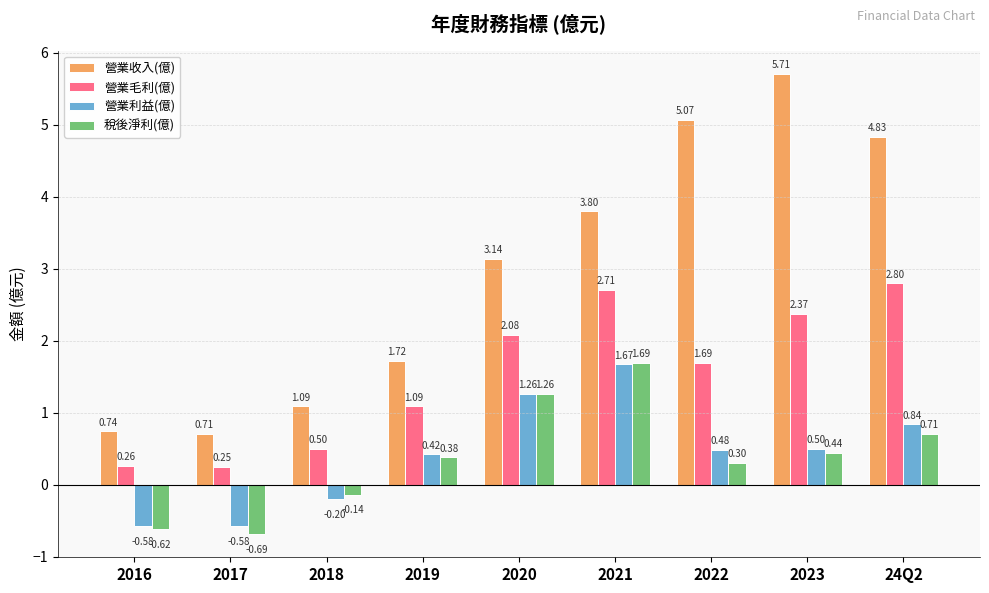

At which label is 營業收入(億) closest to 3?

2020